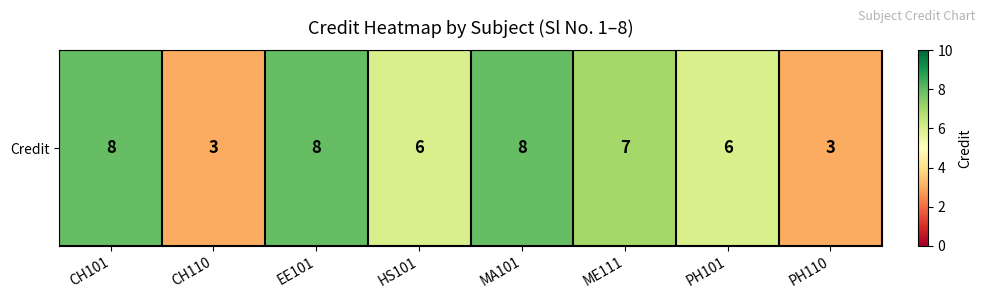

What is the average value?

6